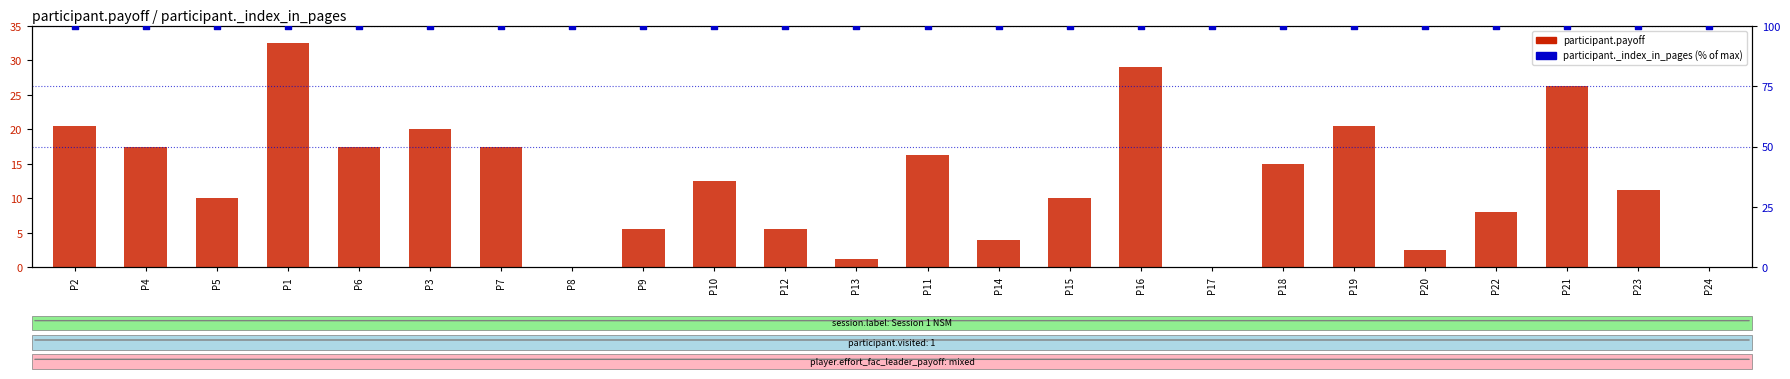

What are all the series names shown in the legend?

participant.payoff, participant._index_in_pages